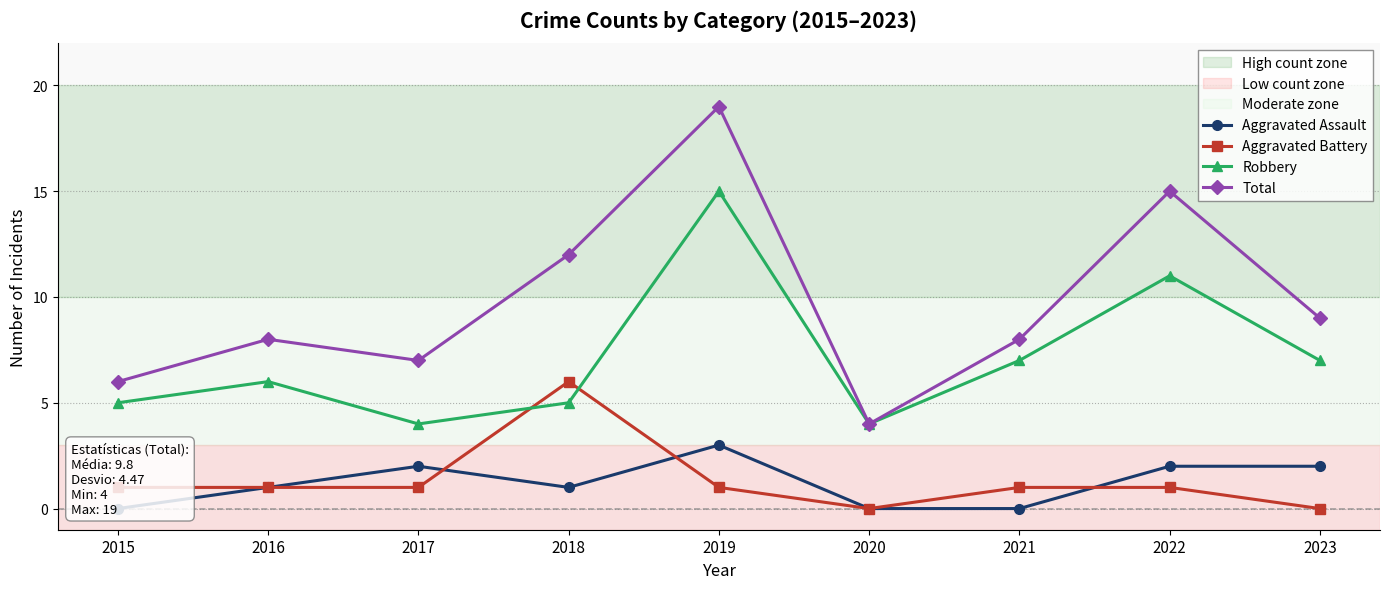

Between 2020 and 2023, which series saw the biggest shift?

Total